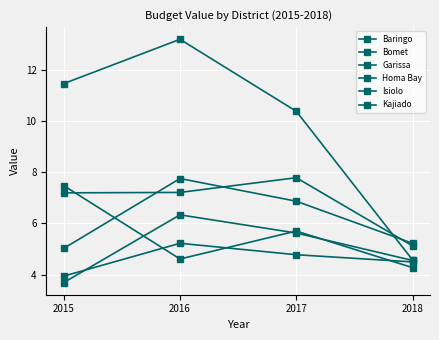

True or false: Homa Bay has more than 0 interior local peaks.

True